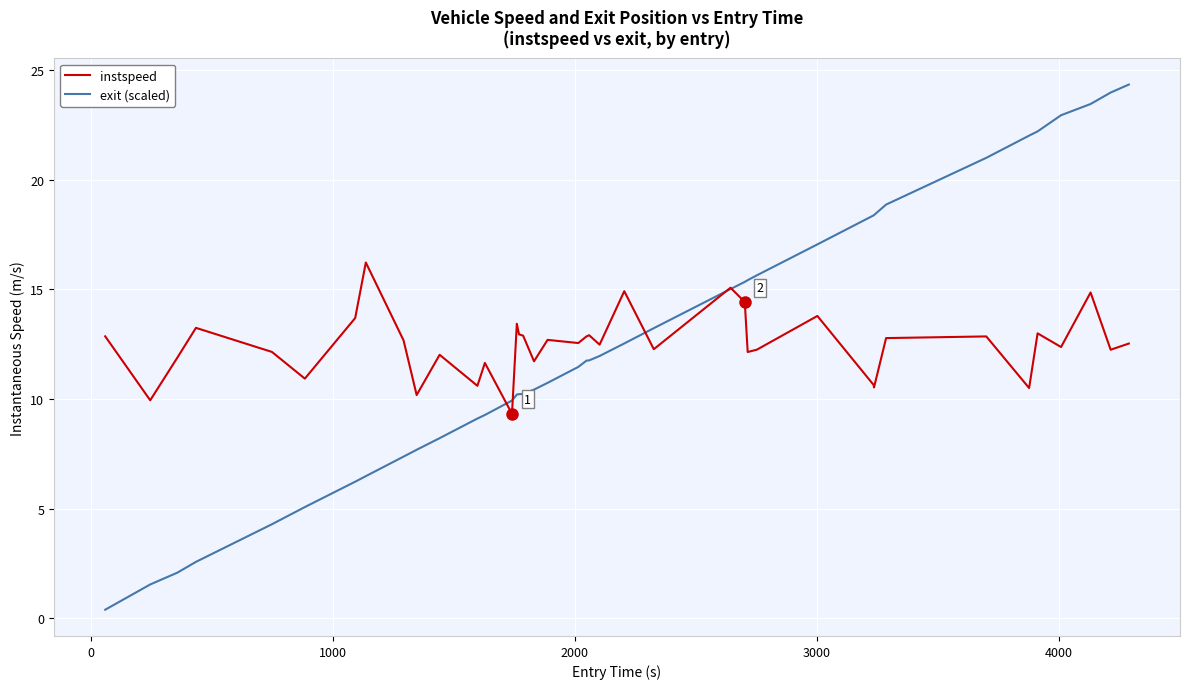

After their last crossing, which series has the higher values: instspeed or exit (scaled)?

exit (scaled)